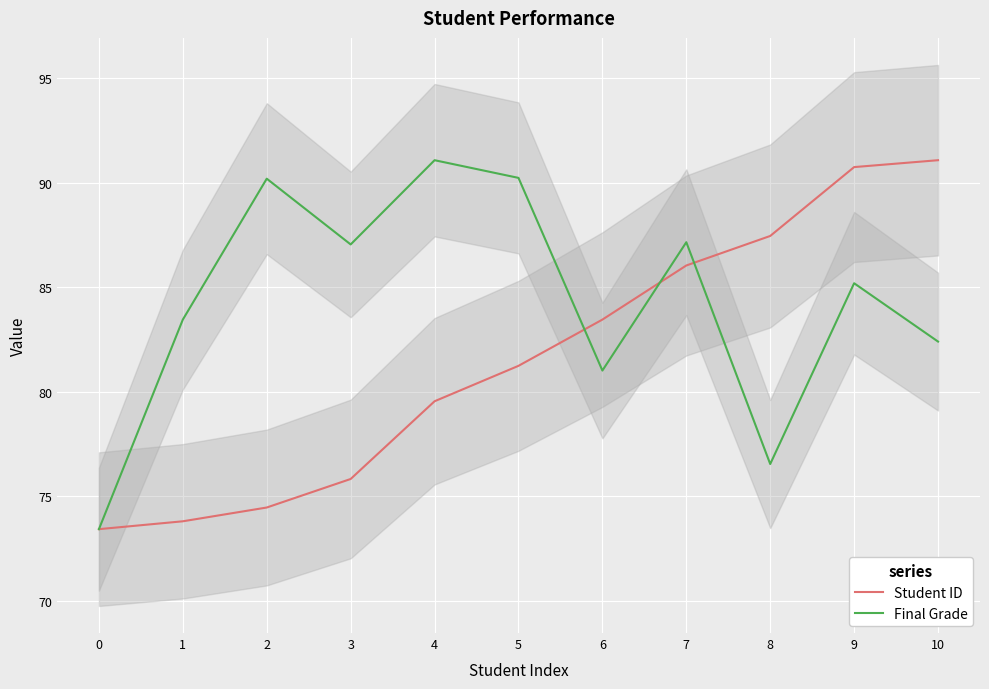

Which series changed the most between 4 and 10?

Student ID